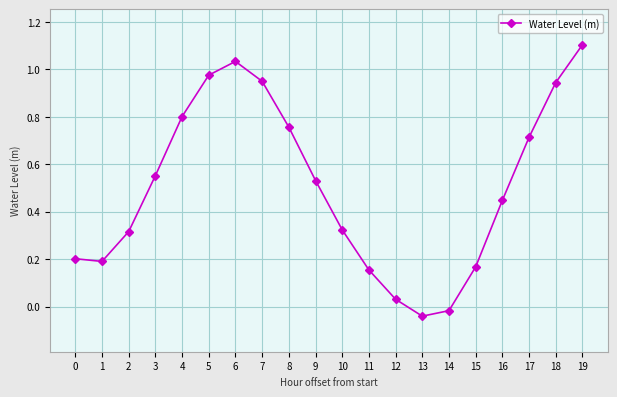

The chart shows a value of 0.8 at 8. True or false?

True